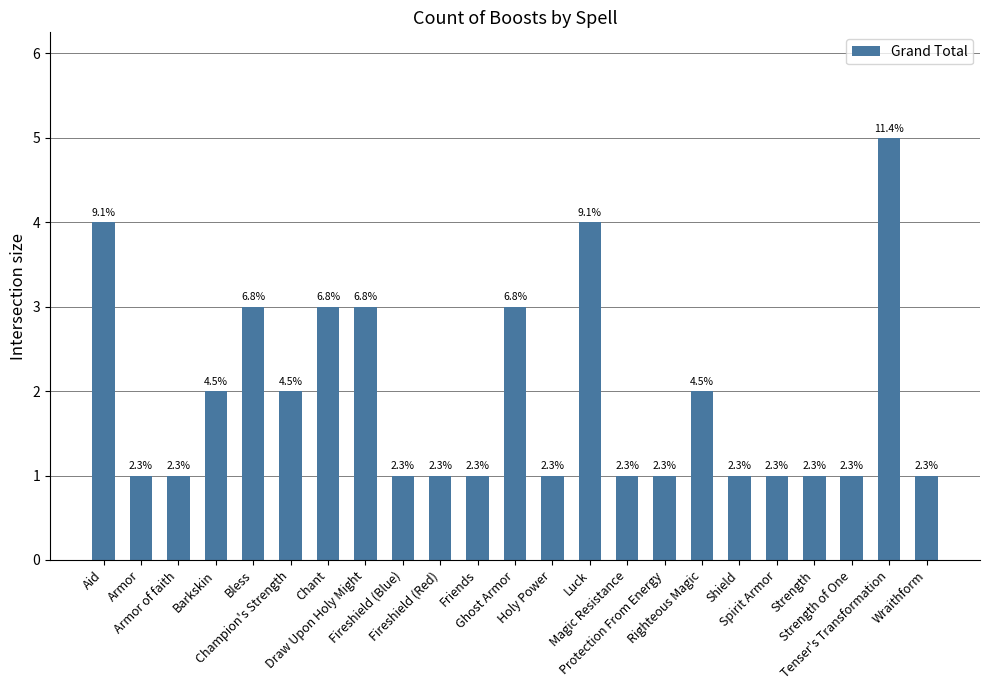

Between Righteous Magic and Spirit Armor, which is larger?

Righteous Magic